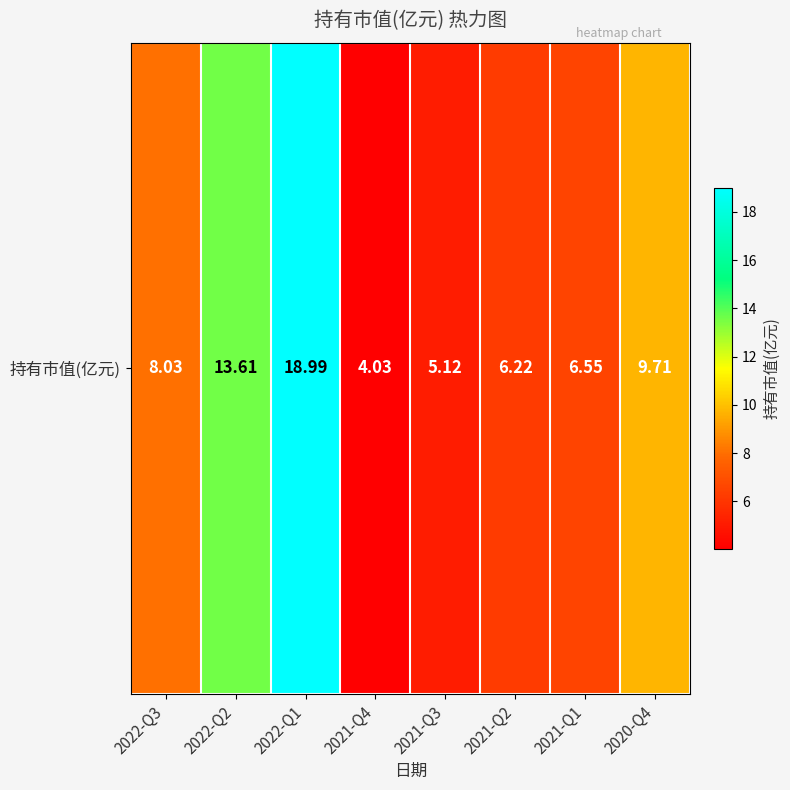

What is the difference between the maximum and minimum values?

15.0